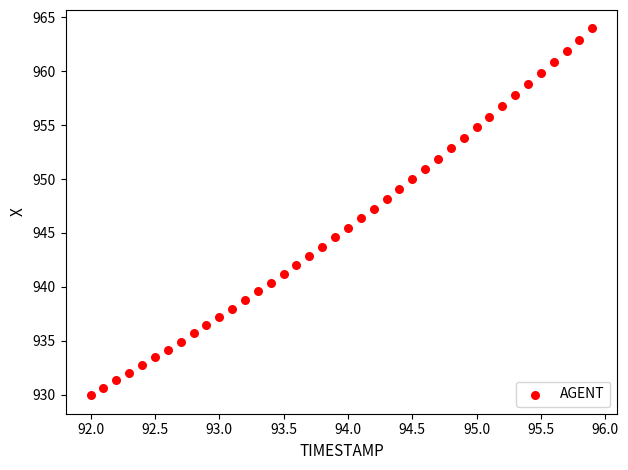

What is the range of Y values (max minus min)?

34.0